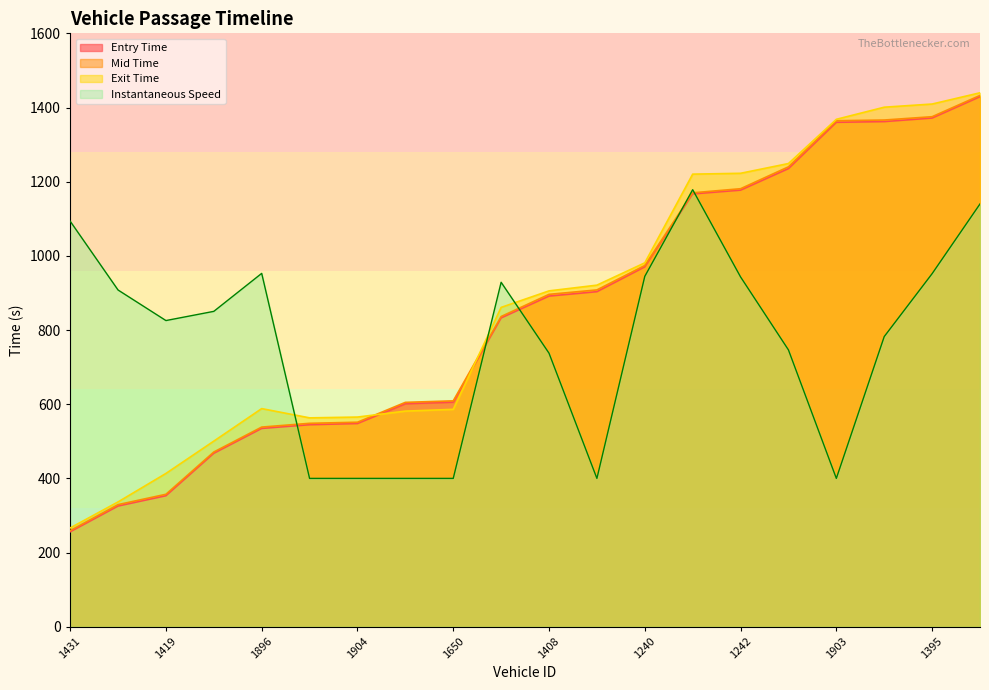

Which series changed the most between 1896 and 1650?

Instantaneous Speed